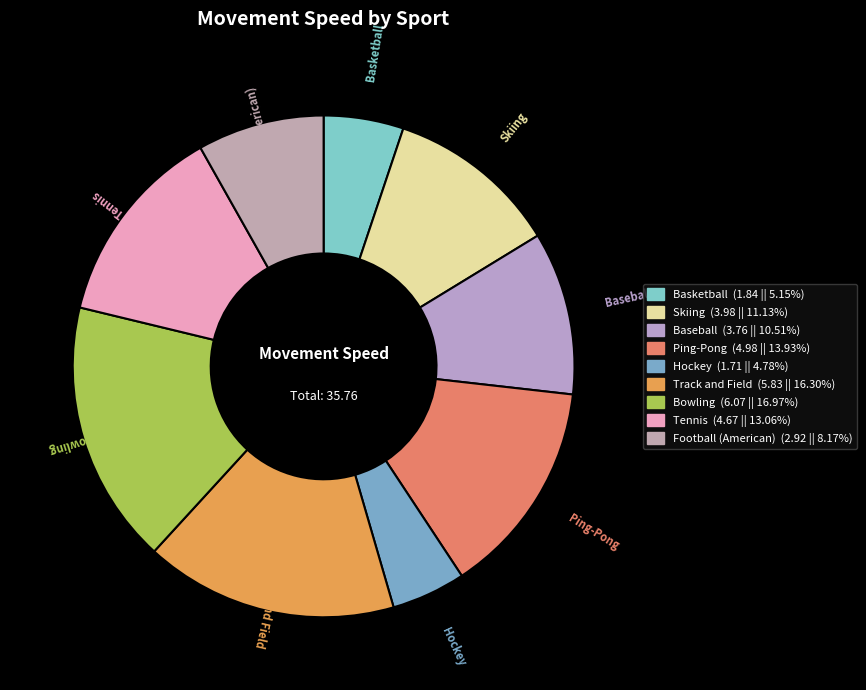

The Baseball slice represents 11% of the pie. True or false?

True